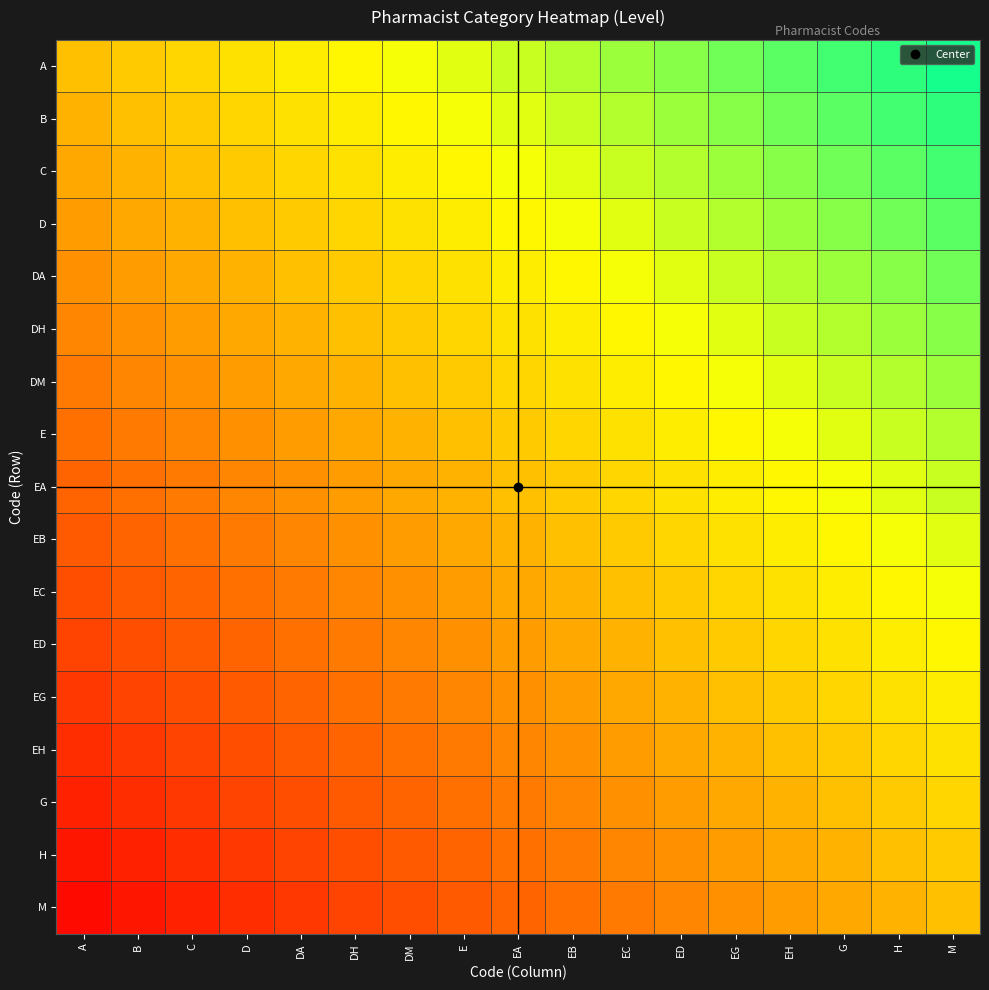

Reading left to right, extract all data points from this chart.

A: A=0.5	B=0.5	C=0.6	D=0.6	DA=0.6	DH=0.6	DM=0.7	E=0.7	EA=0.7	EB=0.8	EC=0.8	ED=0.8	EG=0.9	EH=0.9	G=0.9	H=0.9	M=1.0
B: A=0.5	B=0.5	C=0.5	D=0.6	DA=0.6	DH=0.6	DM=0.6	E=0.7	EA=0.7	EB=0.7	EC=0.8	ED=0.8	EG=0.8	EH=0.9	G=0.9	H=0.9	M=0.9
C: A=0.4	B=0.5	C=0.5	D=0.5	DA=0.6	DH=0.6	DM=0.6	E=0.6	EA=0.7	EB=0.7	EC=0.7	ED=0.8	EG=0.8	EH=0.8	G=0.9	H=0.9	M=0.9
D: A=0.4	B=0.4	C=0.5	D=0.5	DA=0.5	DH=0.6	DM=0.6	E=0.6	EA=0.6	EB=0.7	EC=0.7	ED=0.7	EG=0.8	EH=0.8	G=0.8	H=0.9	M=0.9
DA: A=0.4	B=0.4	C=0.4	D=0.5	DA=0.5	DH=0.5	DM=0.6	E=0.6	EA=0.6	EB=0.6	EC=0.7	ED=0.7	EG=0.7	EH=0.8	G=0.8	H=0.8	M=0.9
DH: A=0.4	B=0.4	C=0.4	D=0.4	DA=0.5	DH=0.5	DM=0.5	E=0.6	EA=0.6	EB=0.6	EC=0.6	ED=0.7	EG=0.7	EH=0.7	G=0.8	H=0.8	M=0.8
DM: A=0.3	B=0.4	C=0.4	D=0.4	DA=0.4	DH=0.5	DM=0.5	E=0.5	EA=0.6	EB=0.6	EC=0.6	ED=0.6	EG=0.7	EH=0.7	G=0.7	H=0.8	M=0.8
E: A=0.3	B=0.3	C=0.4	D=0.4	DA=0.4	DH=0.4	DM=0.5	E=0.5	EA=0.5	EB=0.6	EC=0.6	ED=0.6	EG=0.6	EH=0.7	G=0.7	H=0.7	M=0.8
EA: A=0.3	B=0.3	C=0.3	D=0.4	DA=0.4	DH=0.4	DM=0.4	E=0.5	EA=0.5	EB=0.5	EC=0.6	ED=0.6	EG=0.6	EH=0.6	G=0.7	H=0.7	M=0.7
EB: A=0.2	B=0.3	C=0.3	D=0.3	DA=0.4	DH=0.4	DM=0.4	E=0.4	EA=0.5	EB=0.5	EC=0.5	ED=0.6	EG=0.6	EH=0.6	G=0.6	H=0.7	M=0.7
EC: A=0.2	B=0.2	C=0.3	D=0.3	DA=0.3	DH=0.4	DM=0.4	E=0.4	EA=0.4	EB=0.5	EC=0.5	ED=0.5	EG=0.6	EH=0.6	G=0.6	H=0.6	M=0.7
ED: A=0.2	B=0.2	C=0.2	D=0.3	DA=0.3	DH=0.3	DM=0.4	E=0.4	EA=0.4	EB=0.4	EC=0.5	ED=0.5	EG=0.5	EH=0.6	G=0.6	H=0.6	M=0.6
EG: A=0.1	B=0.2	C=0.2	D=0.2	DA=0.3	DH=0.3	DM=0.3	E=0.4	EA=0.4	EB=0.4	EC=0.4	ED=0.5	EG=0.5	EH=0.5	G=0.6	H=0.6	M=0.6
EH: A=0.1	B=0.1	C=0.2	D=0.2	DA=0.2	DH=0.3	DM=0.3	E=0.3	EA=0.4	EB=0.4	EC=0.4	ED=0.4	EG=0.5	EH=0.5	G=0.5	H=0.6	M=0.6
G: A=0.1	B=0.1	C=0.1	D=0.2	DA=0.2	DH=0.2	DM=0.3	E=0.3	EA=0.3	EB=0.4	EC=0.4	ED=0.4	EG=0.4	EH=0.5	G=0.5	H=0.5	M=0.6
H: A=0.1	B=0.1	C=0.1	D=0.1	DA=0.2	DH=0.2	DM=0.2	E=0.3	EA=0.3	EB=0.3	EC=0.4	ED=0.4	EG=0.4	EH=0.4	G=0.5	H=0.5	M=0.5
M: A=0.0	B=0.1	C=0.1	D=0.1	DA=0.1	DH=0.2	DM=0.2	E=0.2	EA=0.3	EB=0.3	EC=0.3	ED=0.4	EG=0.4	EH=0.4	G=0.4	H=0.5	M=0.5